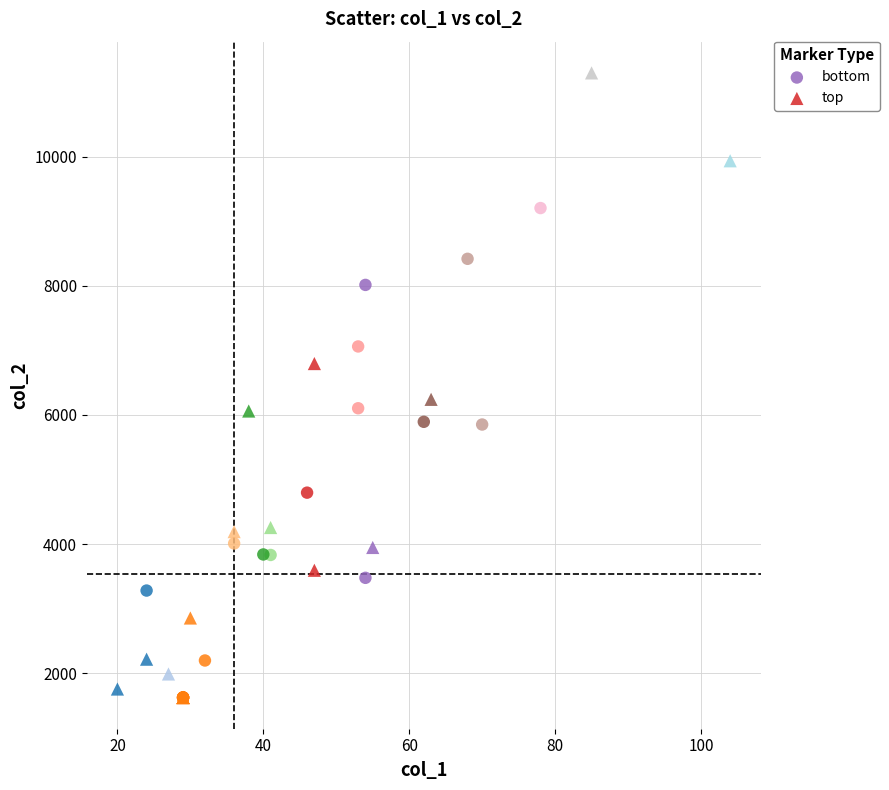

What are all the series names shown in the legend?

bottom, top